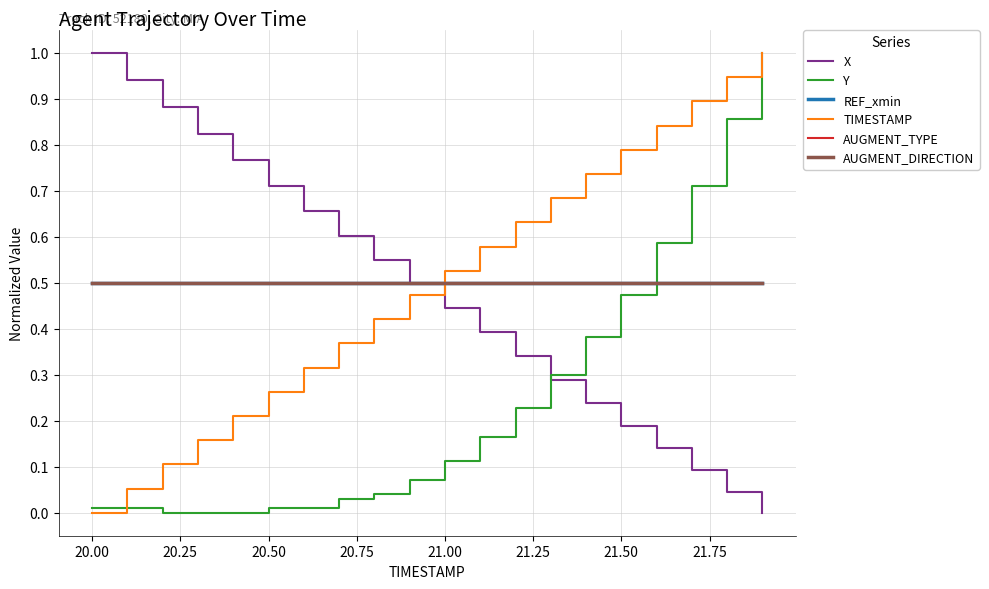

True or false: Y has more than 2 interior local peaks.

False